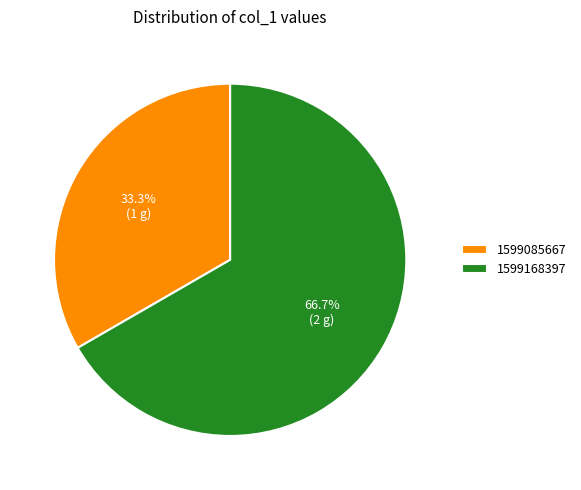

What percentage is the 1599168397 slice, to the nearest percent?

67%